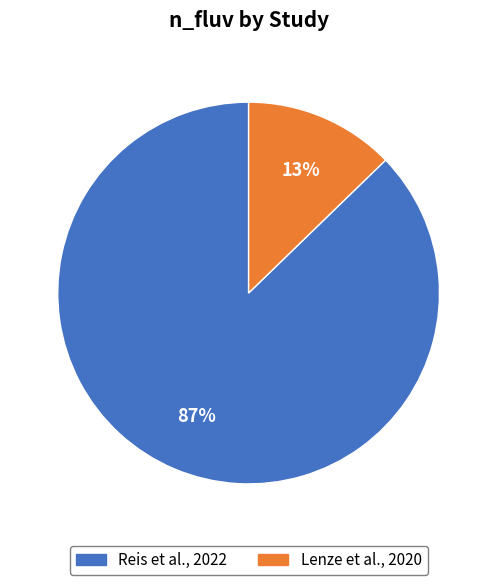

Do Reis et al., 2022 and Lenze et al., 2020 together represent more than half of the pie?

Yes